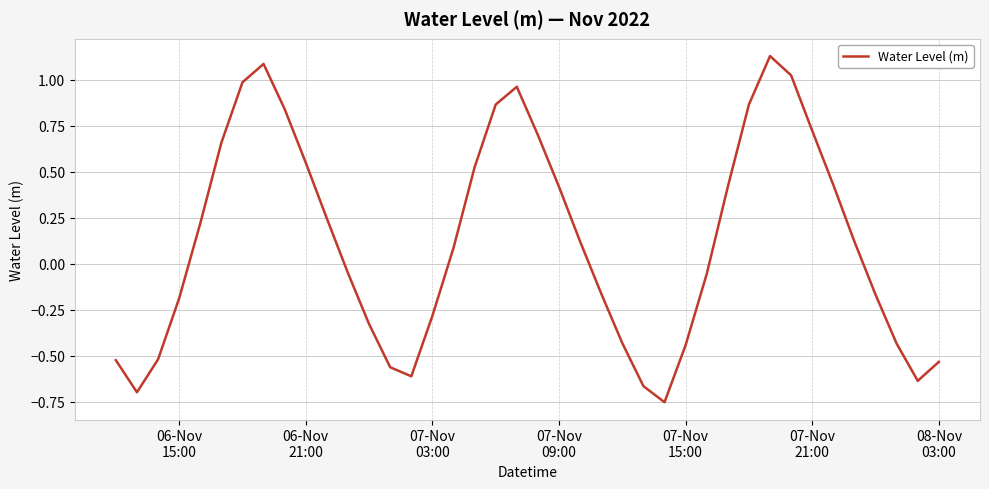

What is the difference between the maximum and minimum values?

1.9